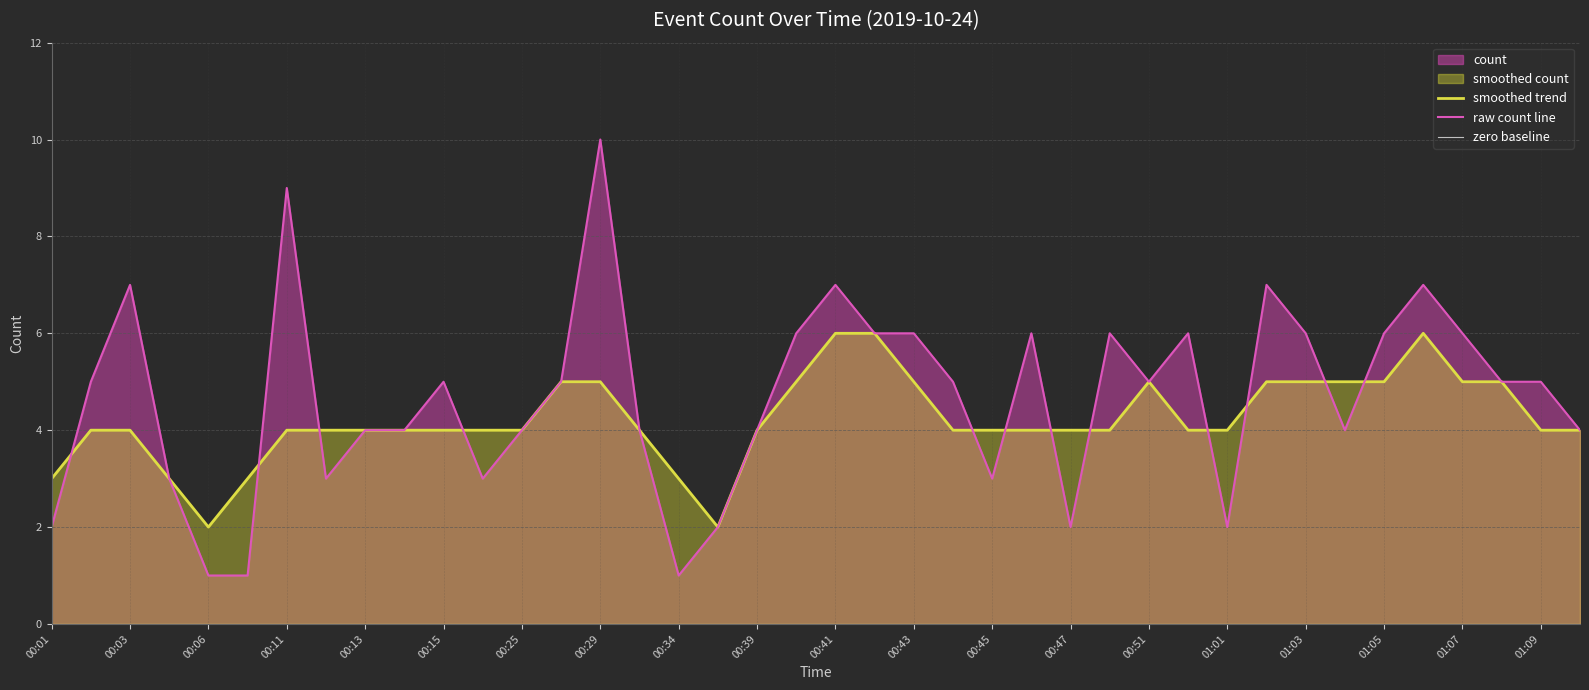

How many points are higher than both their immediate neighbors (excluding endpoints)?

10